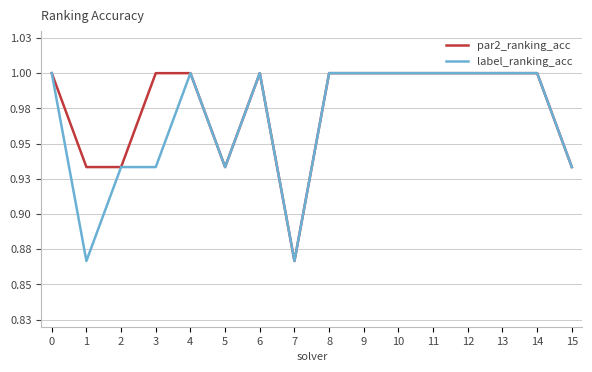

True or false: label_ranking_acc has a value of 0.7 at 12.

False